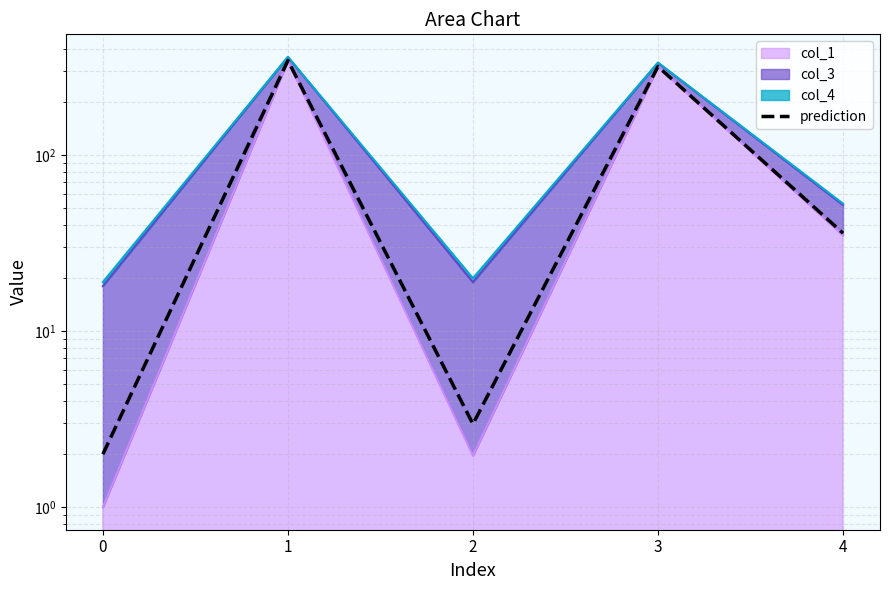

List the labels in order of value, largest first.

1, 3, 4, 2, 0